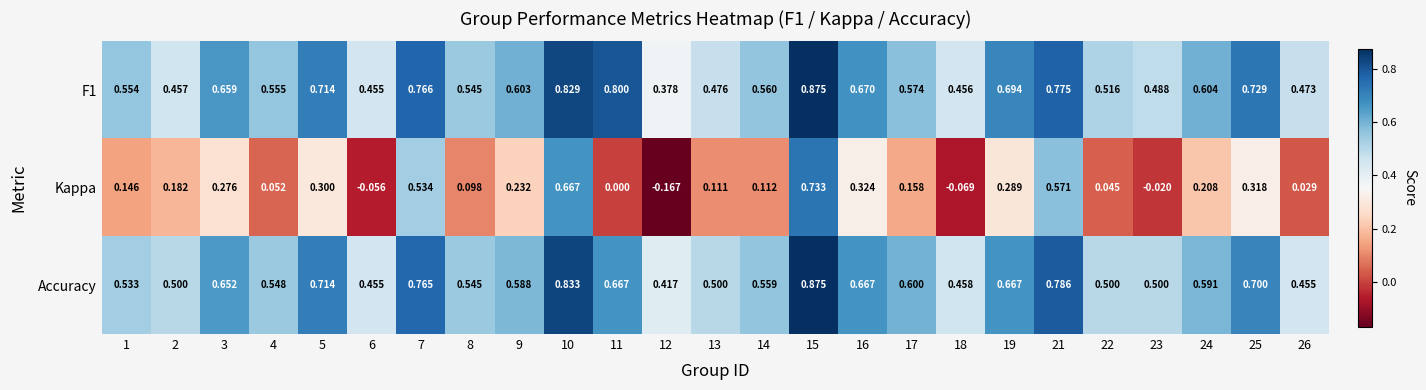

Which series has the widest spread of values?

Kappa